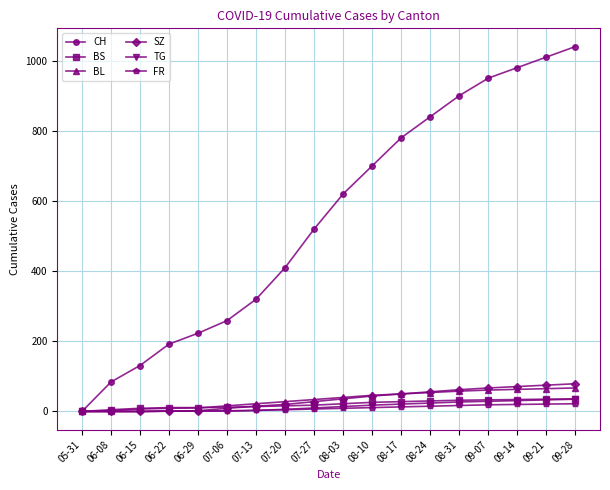

True or false: CH has more than 0 interior local peaks.

False